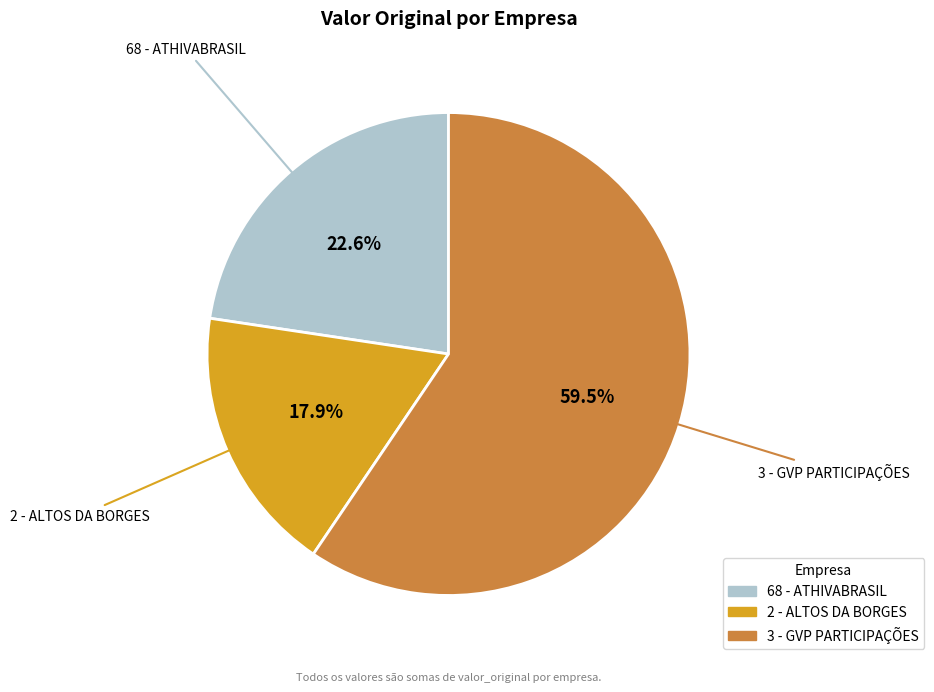

Which category accounts for the majority?

3 - GVP PARTICIPAÇÕES